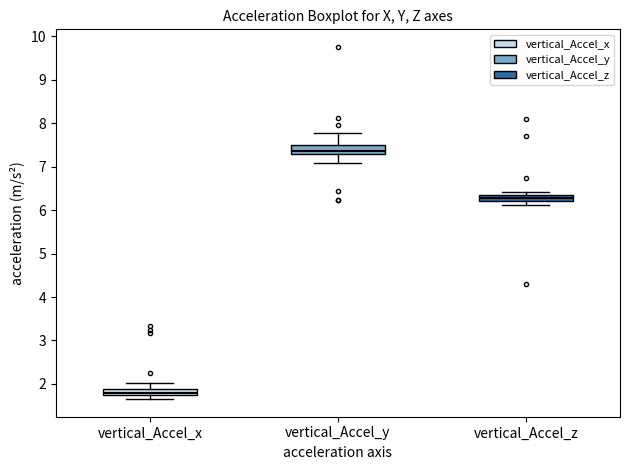

Which box has the lowest median line?

vertical_Accel_x